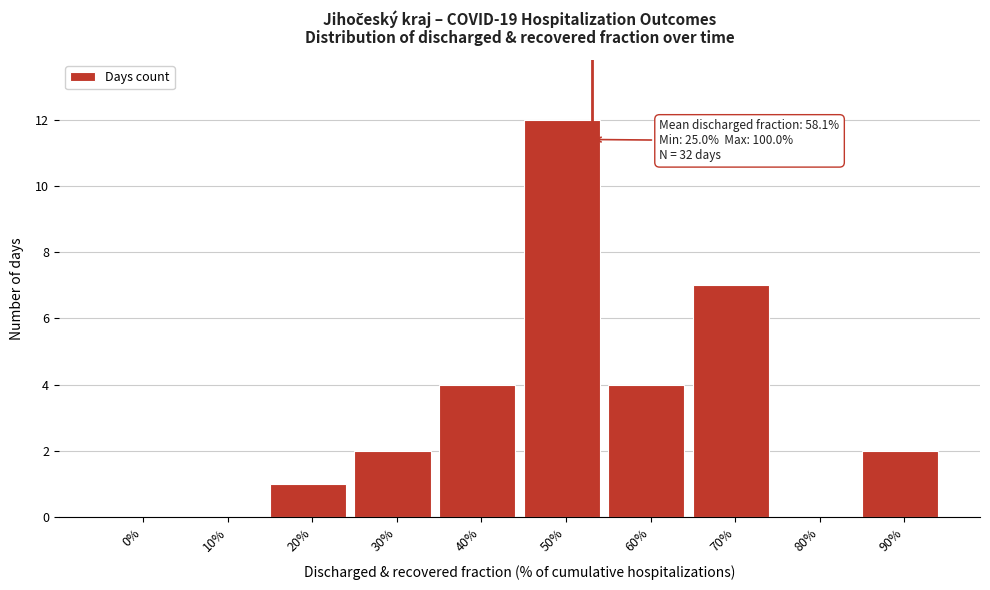

Reading right to left, list all the values displayed in this chart.

90%=2	80%=0	70%=7	60%=4	50%=12	40%=4	30%=2	20%=1	10%=0	0%=0